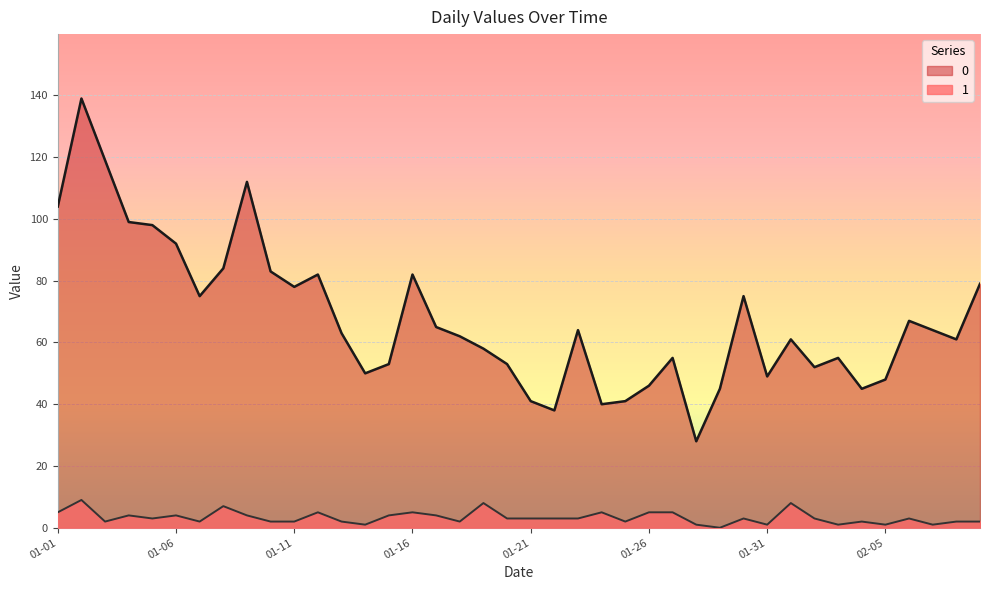

How many data points in 1 are above 3?

15